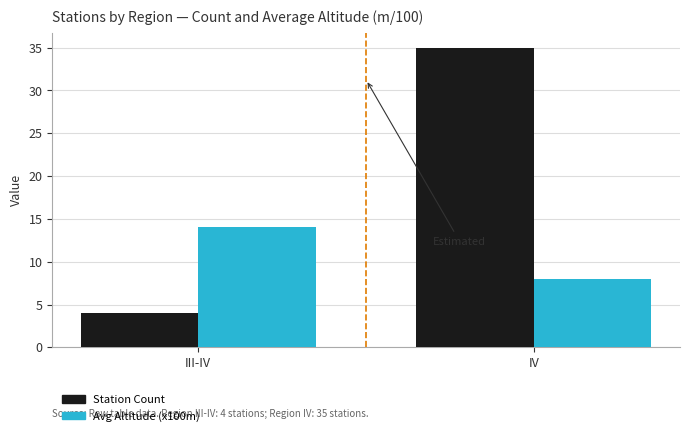

Count the number of categories in the chart.

2